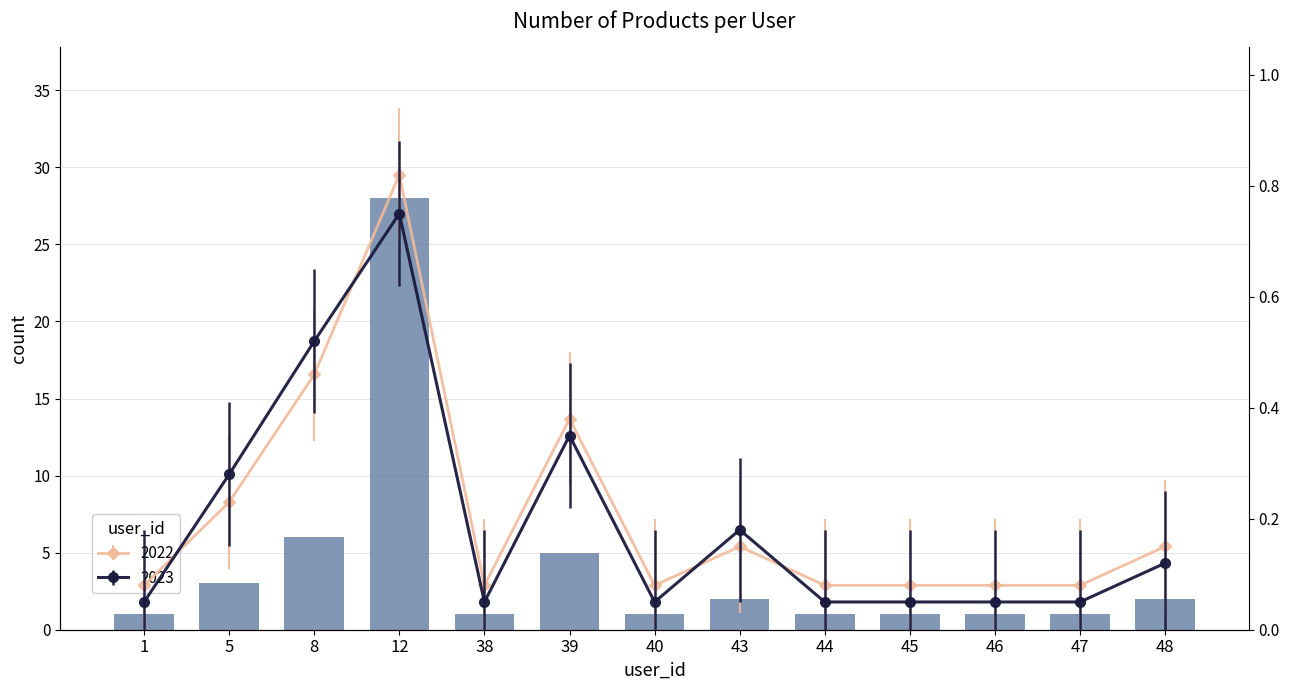

The value at 39 is 7. True or false?

False